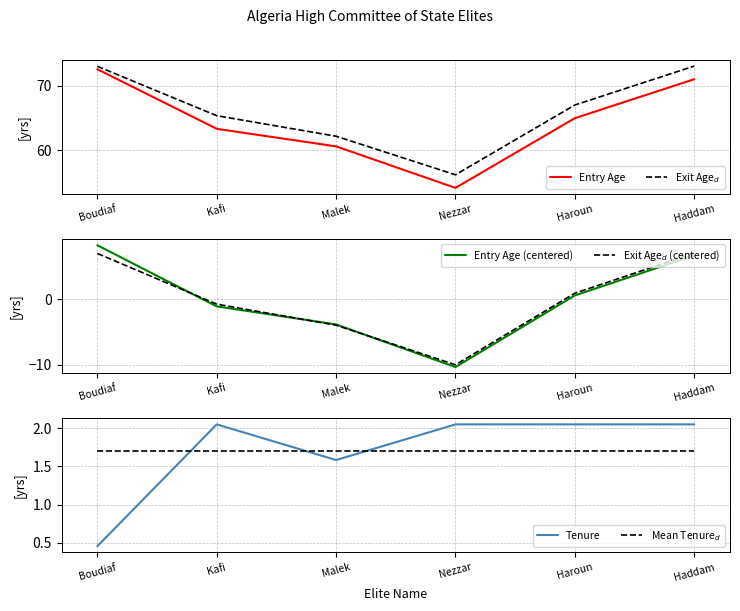

The value of Entry Age (centered) at Boudiaf is 8.2. True or false?

True